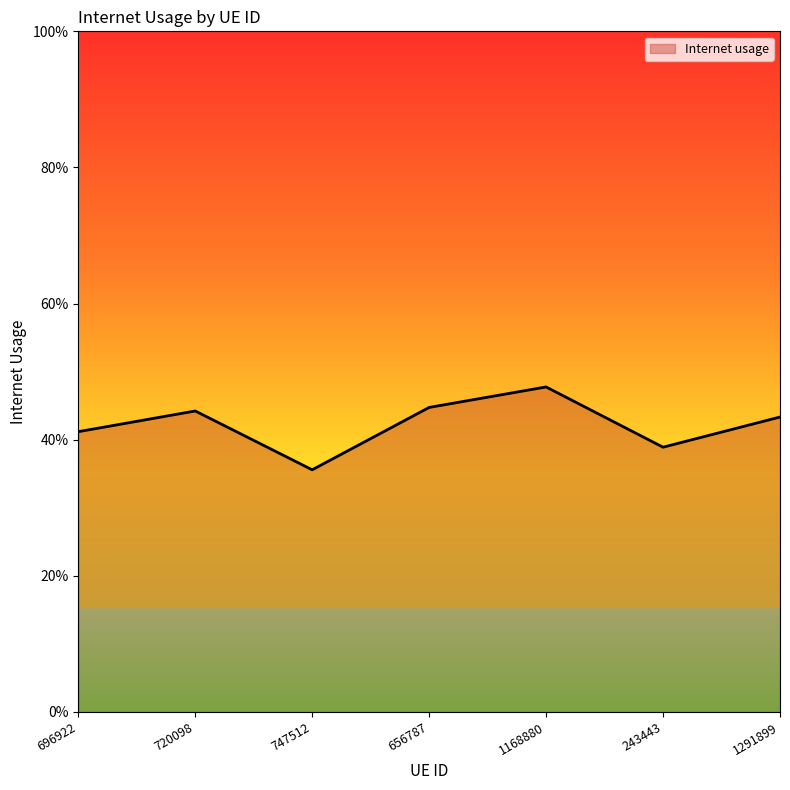

Rank the categories by value from highest to lowest.

1168880, 656787, 720098, 1291899, 696922, 243443, 747512